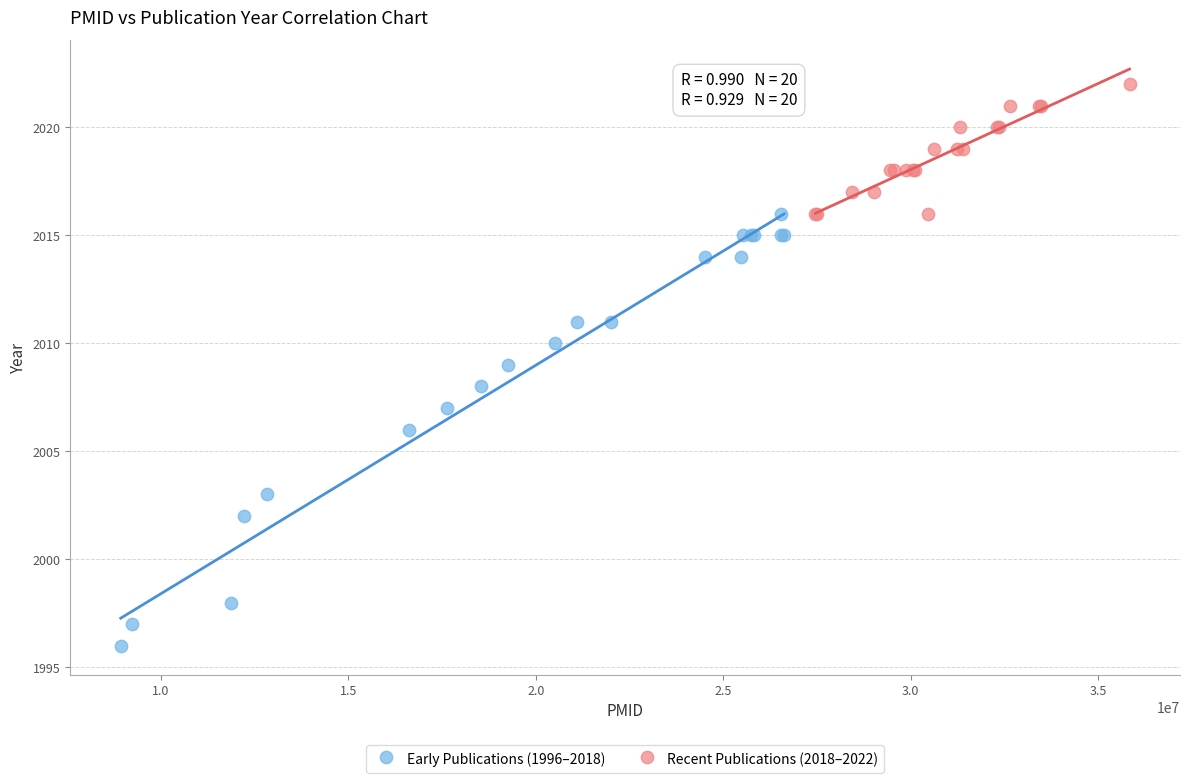

What are all the series names shown in the legend?

Early Publications (1996–2018), Recent Publications (2018–2022)